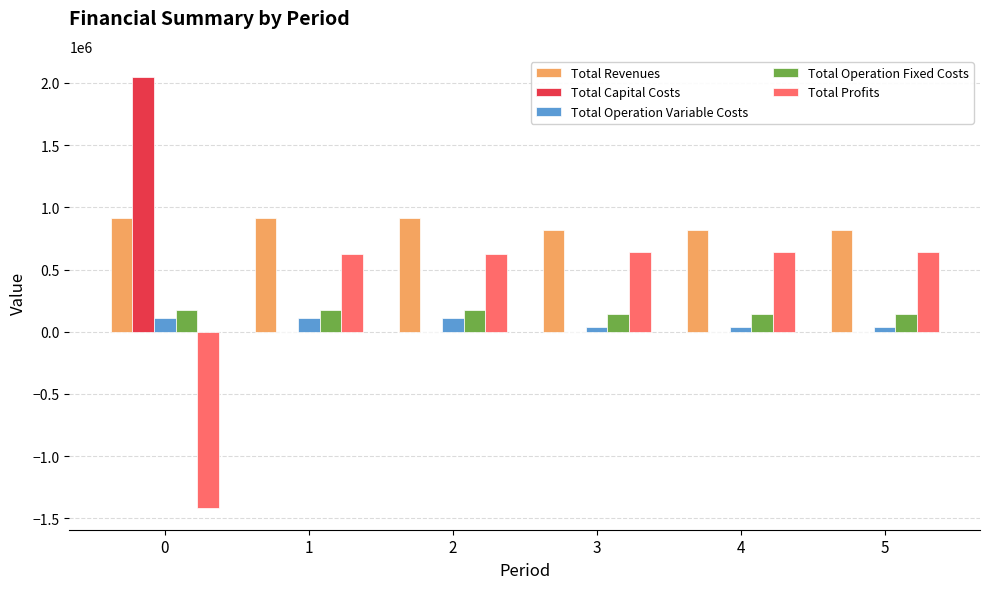

What is the sum of all Total Capital Costs values?

2044699.0